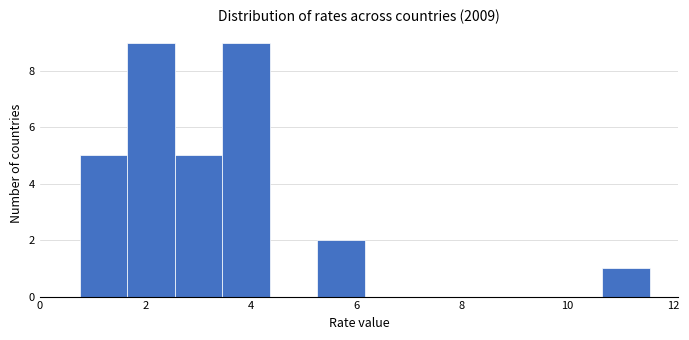

How tall is the bar that spans 10.6 to 11.6 on the x-axis? Neither the bar edges nor the heights are printed on the chart, so give them approximately, as read against the axes.

1